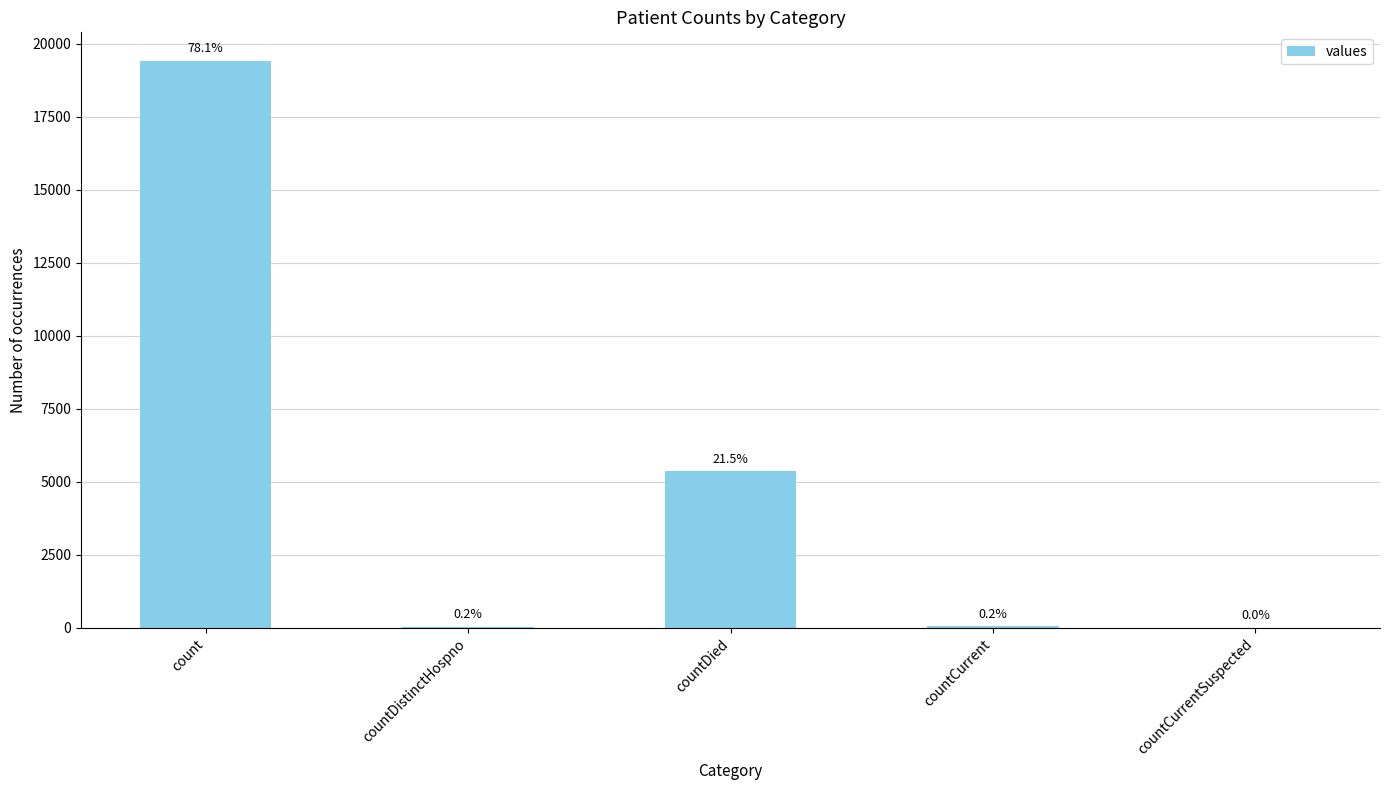

Are the bars horizontal?

No